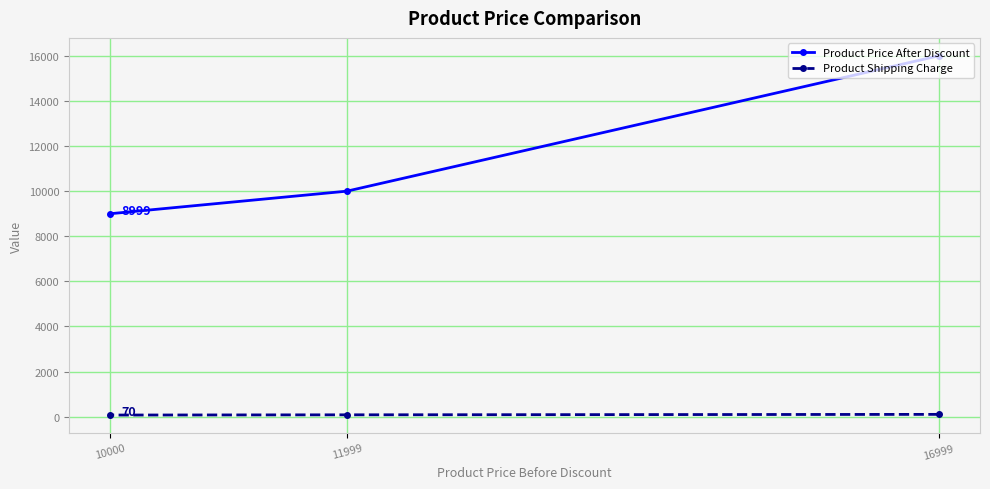

What is the difference between the Product Shipping Charge values at 10000 and 16999?

30